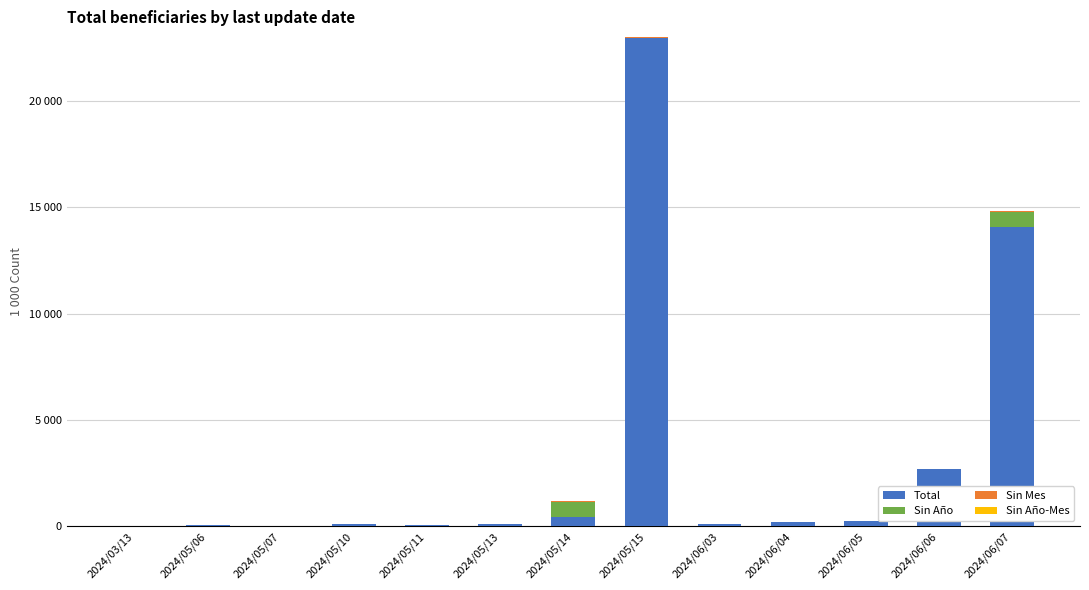

What is the label of the 2nd bar from the left?

2024/05/06